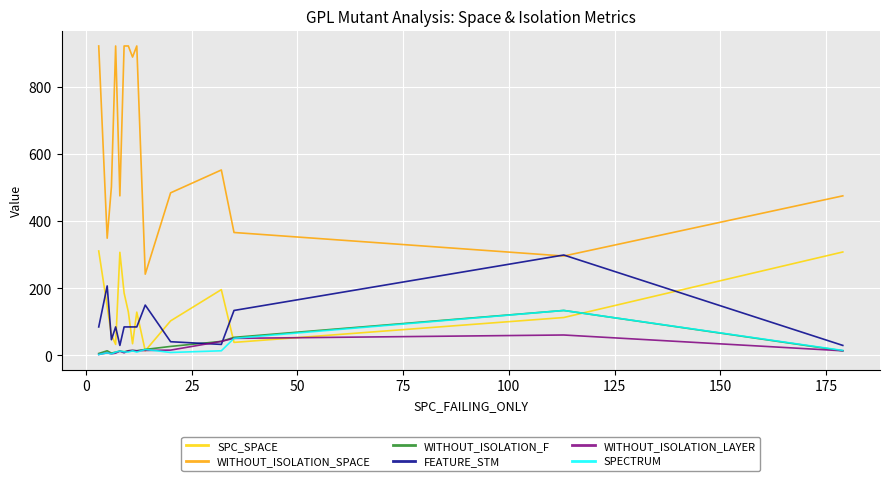

What is the minimum value for WITHOUT_ISOLATION_LAYER?

3